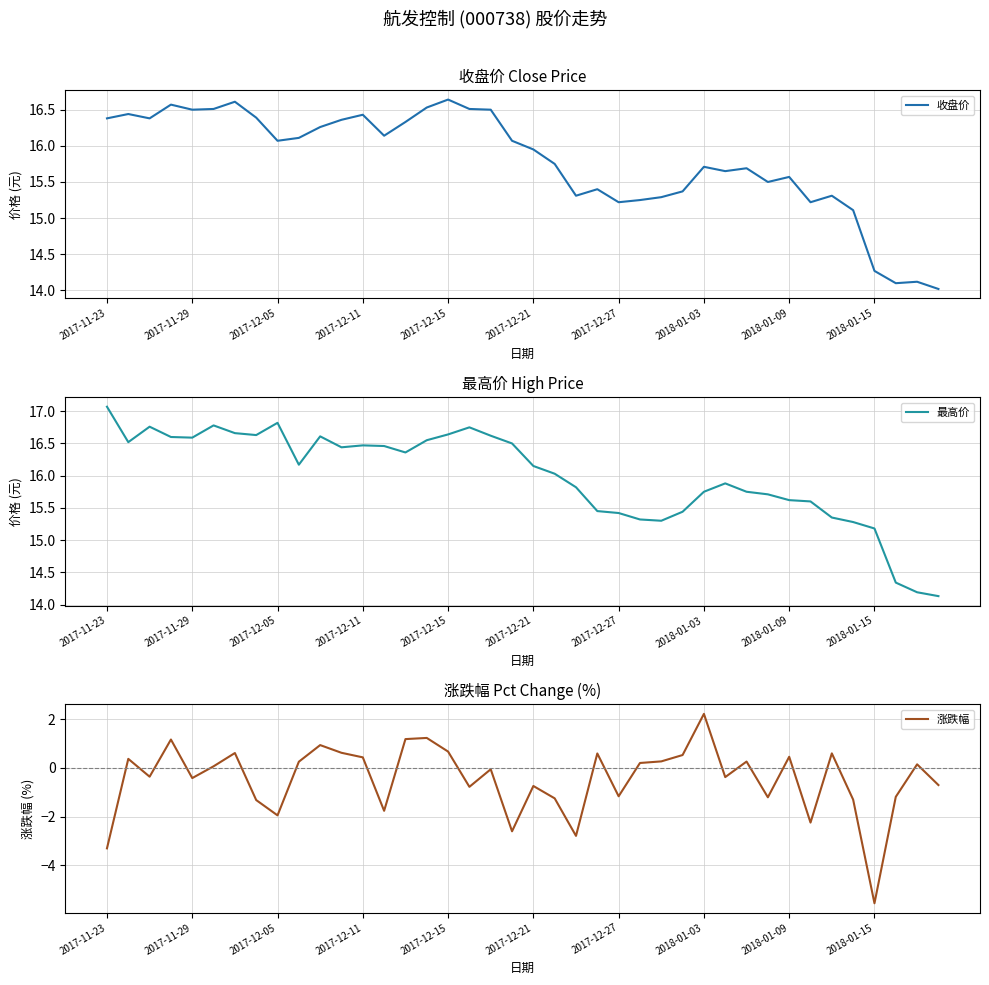

True or false: 涨跌幅 and 最高价 cross at least once.

False